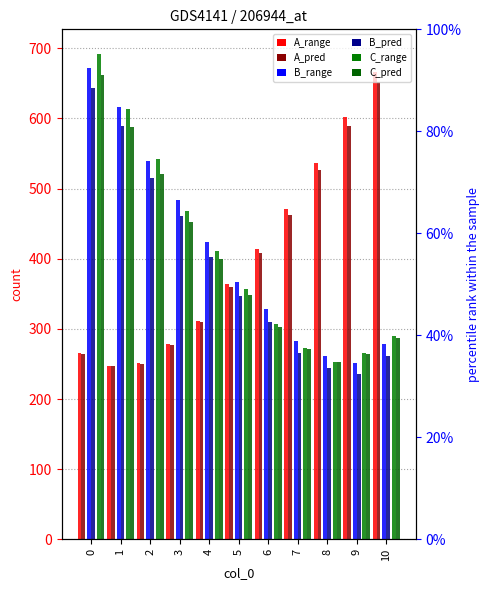

What is the average value of the B_pred series?

388.5